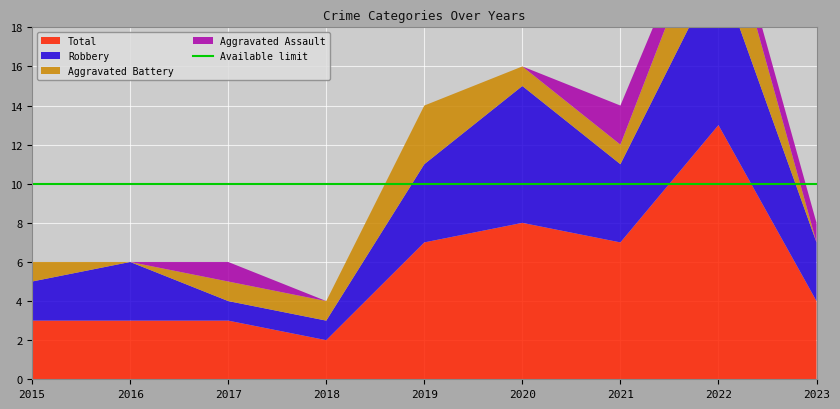

Reading right to left, what are all the values shown in this chart?

Aggravated Assault: 2023=1	2022=1	2021=2	2020=0	2019=0	2018=0	2017=1	2016=0	2015=0
Aggravated Battery: 2023=0	2022=4	2021=1	2020=1	2019=3	2018=1	2017=1	2016=0	2015=1
Robbery: 2023=3	2022=8	2021=4	2020=7	2019=4	2018=1	2017=1	2016=3	2015=2
Total: 2023=4	2022=13	2021=7	2020=8	2019=7	2018=2	2017=3	2016=3	2015=3